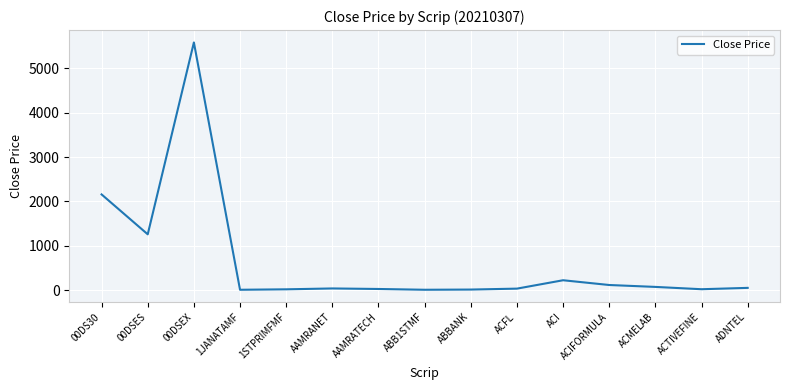

What is the greatest value displayed?

5584.3